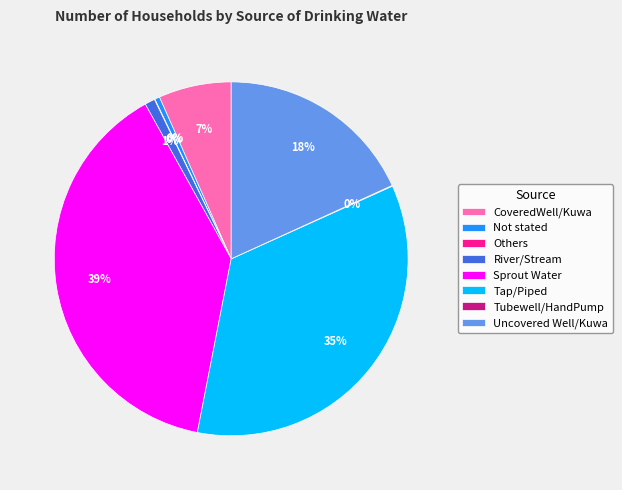

To the nearest percent, what portion does CoveredWell/Kuwa represent?

7%